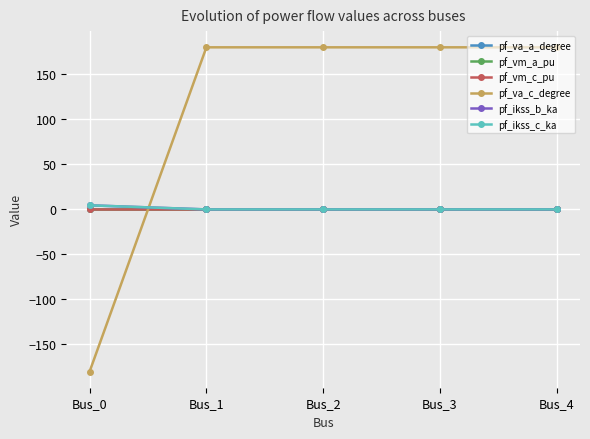

Does the chart have visible grid lines?

Yes